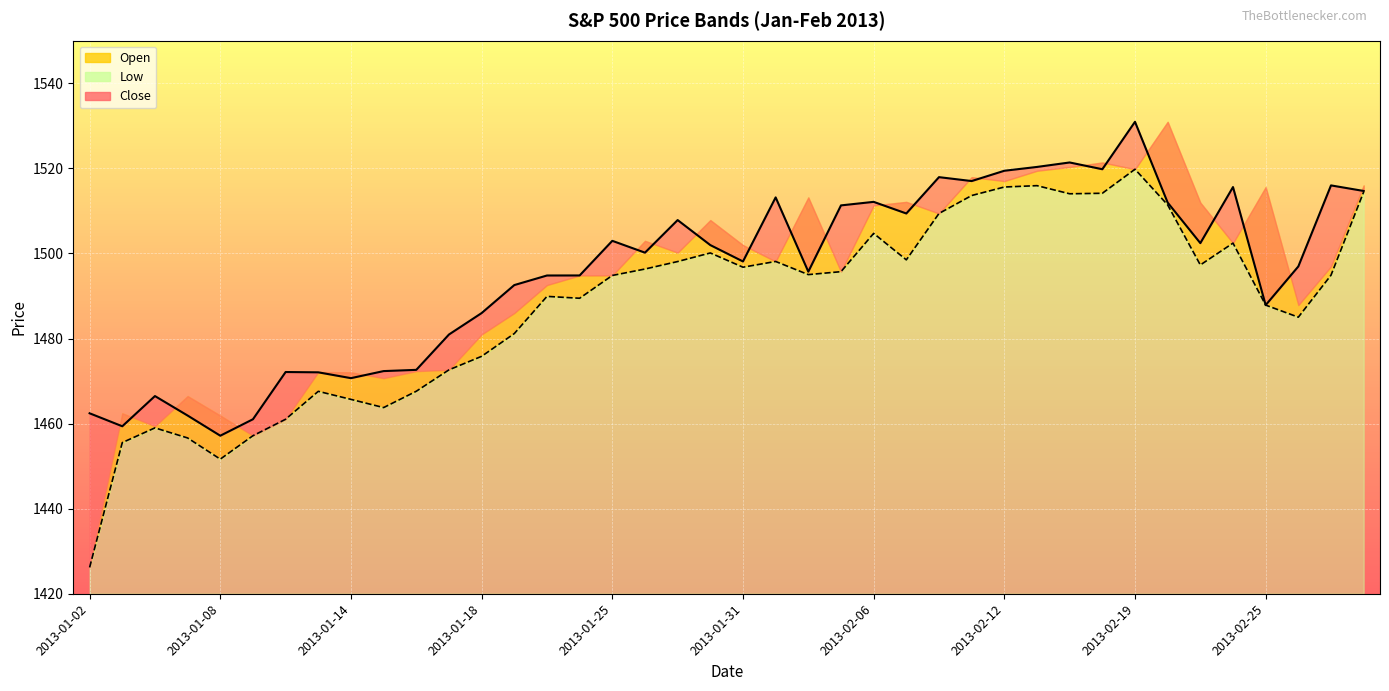

Which series has the largest total across all categories?

Close